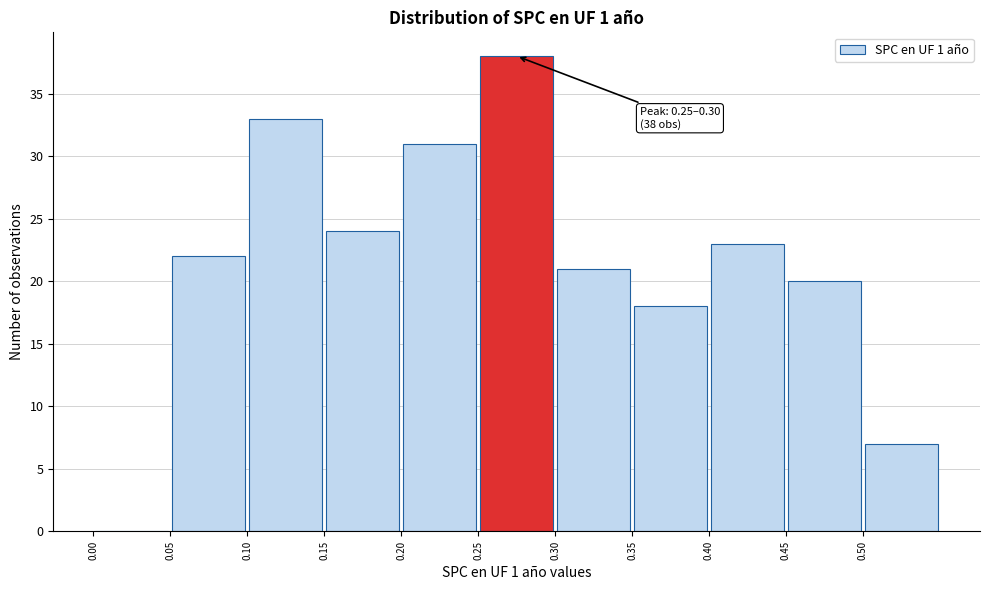

Which range on the x-axis has the tallest bar?

0.25 to 0.30